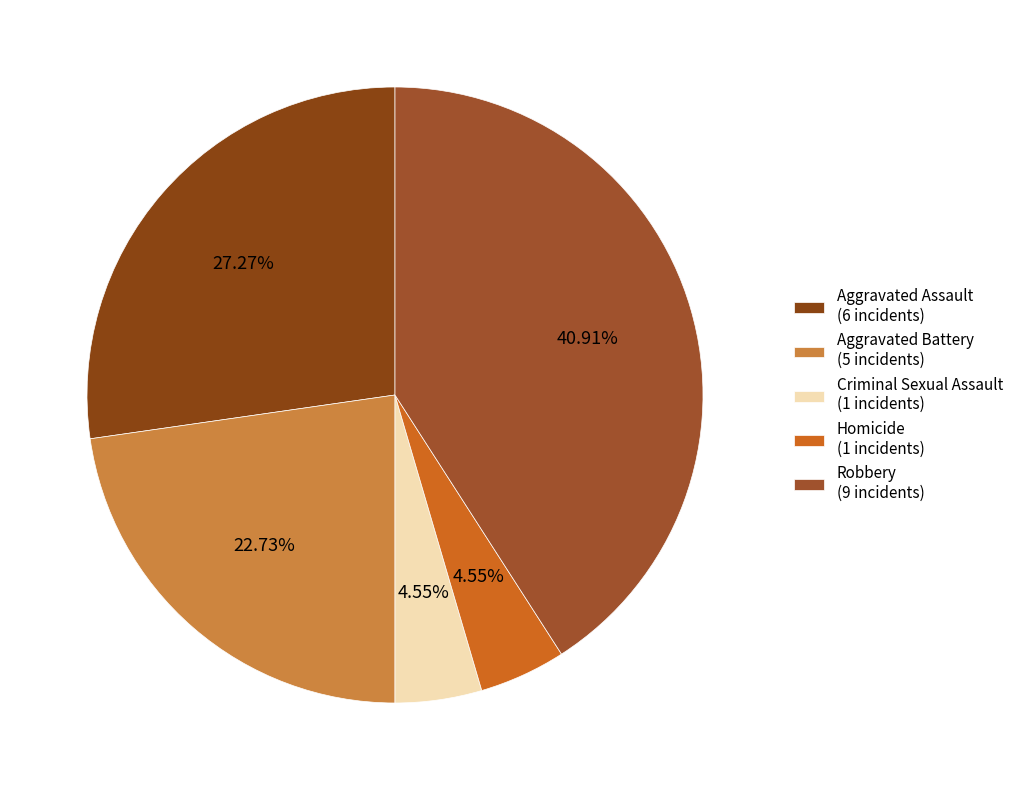

What is the smallest slice in the pie chart?

Criminal Sexual Assault